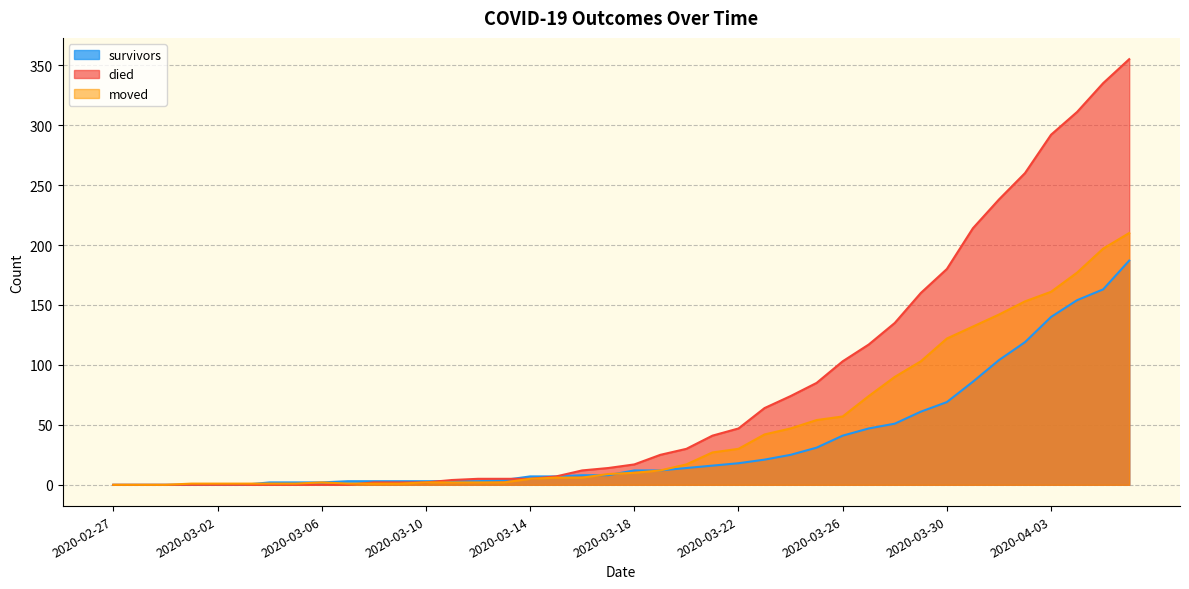

What is the difference between the maximum and second lowest values in the died series?

355